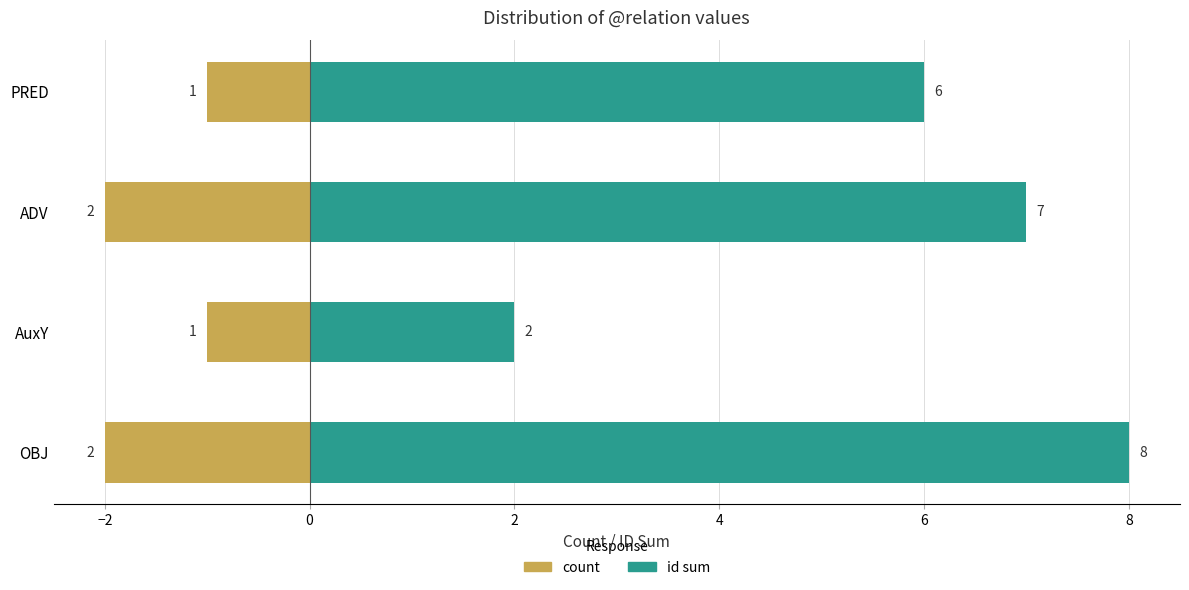

Does the chart contain stacked bars?

No